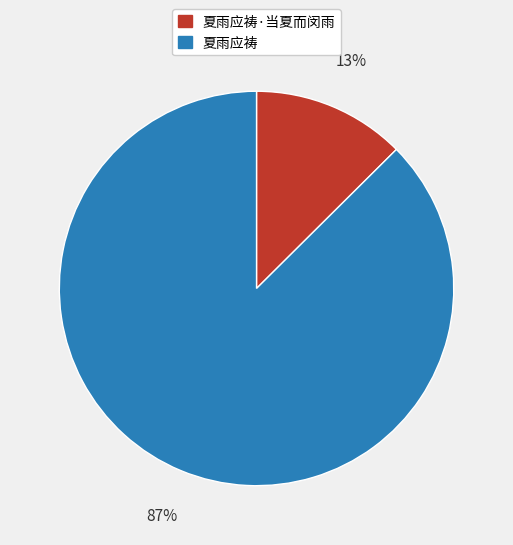

How many slices are in this pie chart?

2